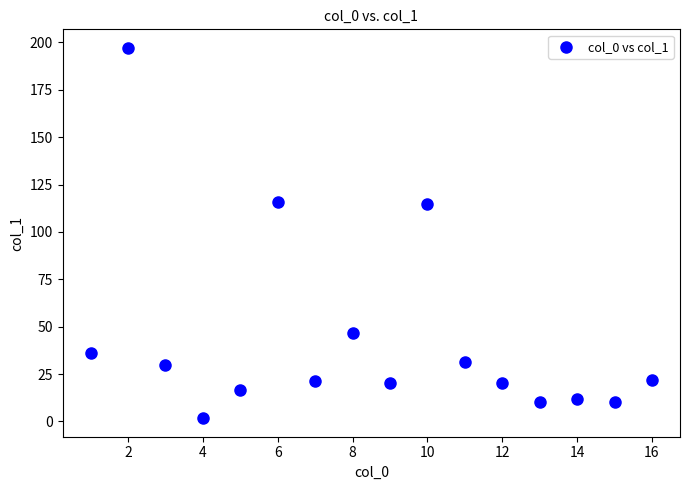

What is the range of Y values (max minus min)?

195.4